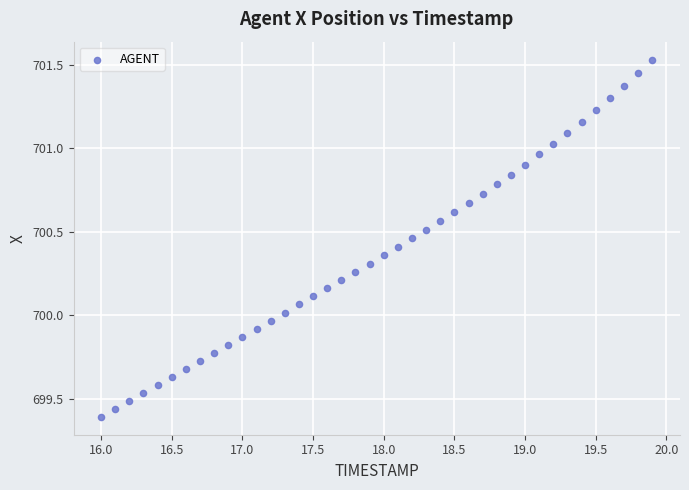

What is the range of Y values (max minus min)?

2.1